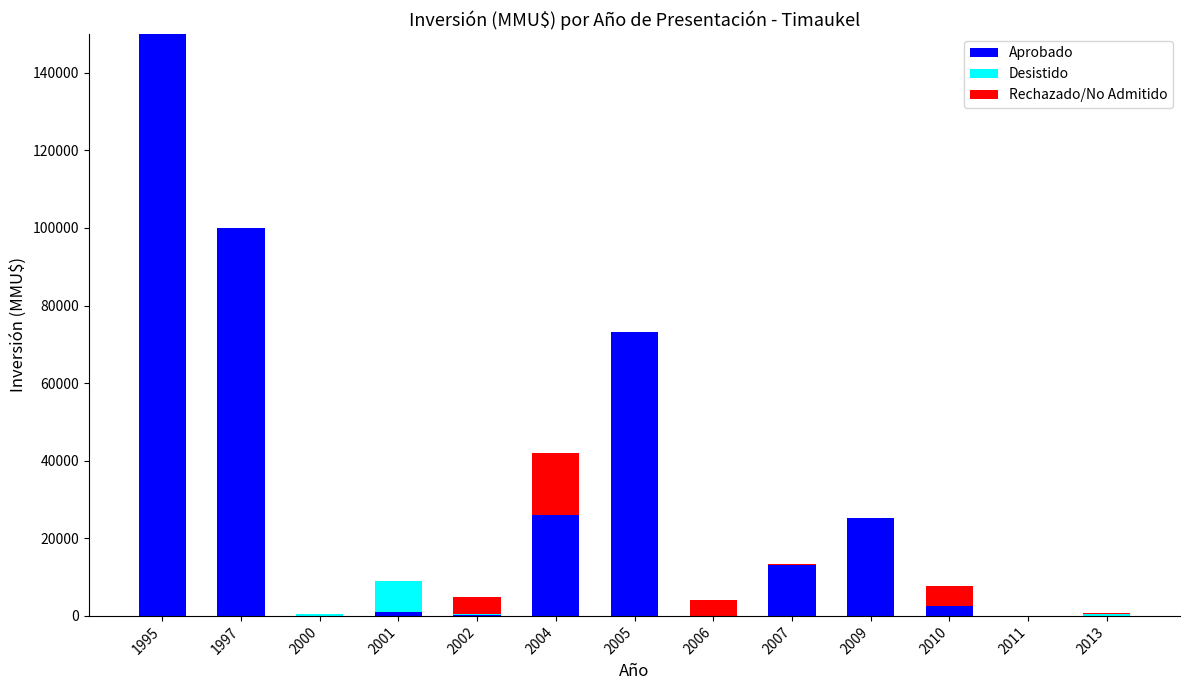

The value of Aprobado at 1997 is 100000. True or false?

True